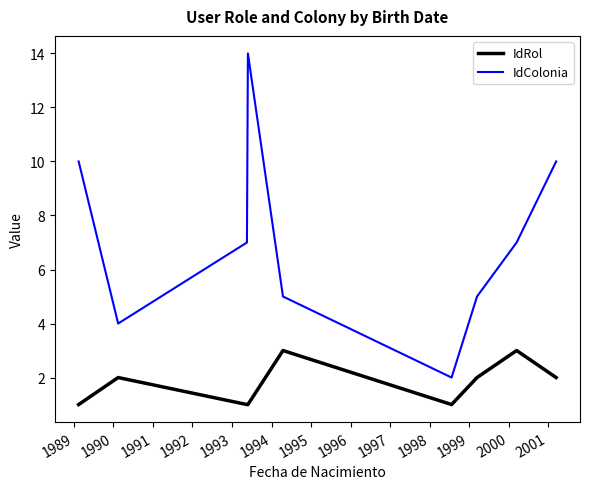

What is the average value of the IdColonia series?

7